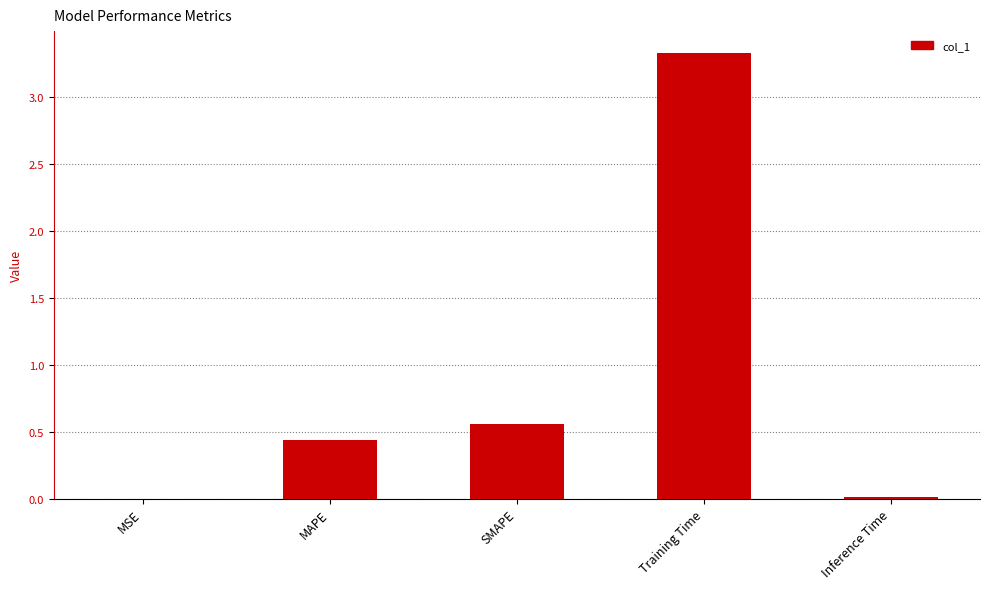

Is it true that the value at Inference Time is 0.0?

True